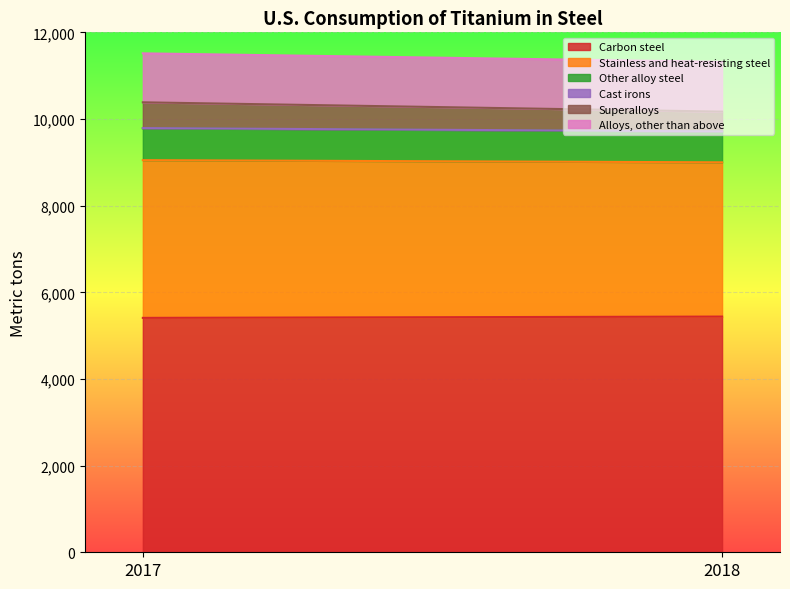

Which series changed the most between 2017 and 2018?

Superalloys